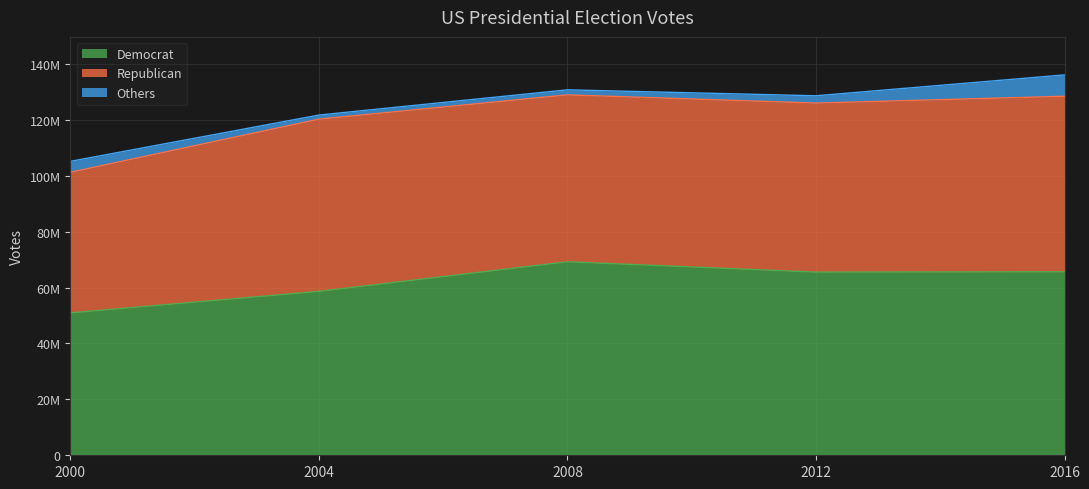

How many data points does each series have?

5